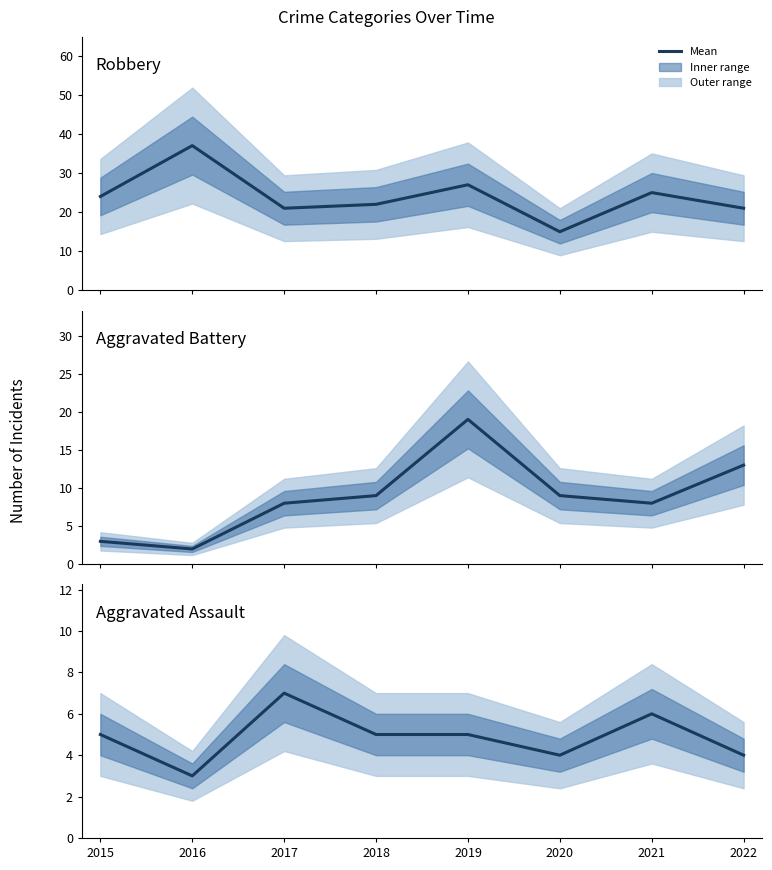

What is the value of the Aggravated Assault point at the 7th from the left?

6